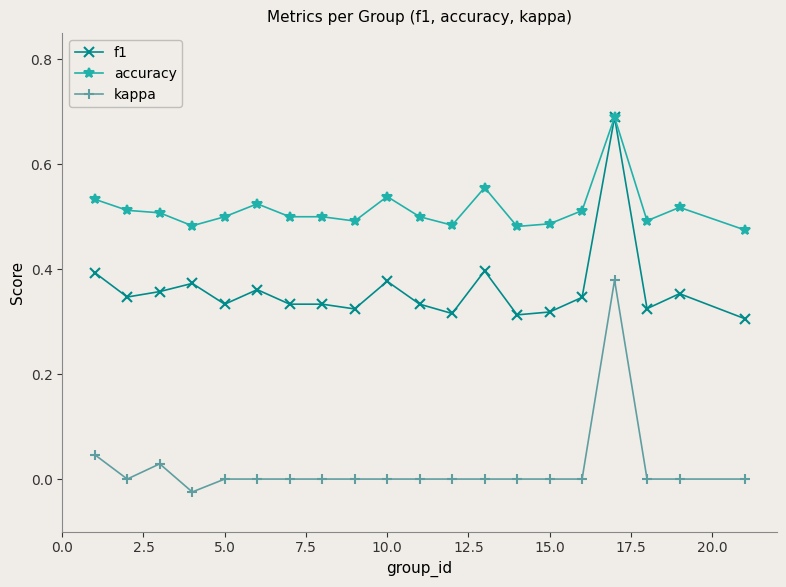

True or false: accuracy and kappa intersect in this chart.

False